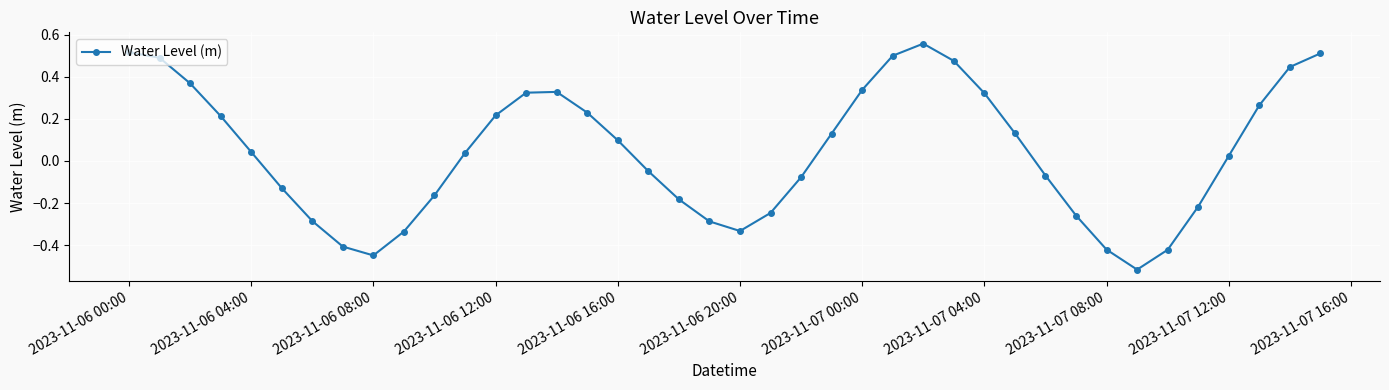

Does the chart display data point markers on the line(s)?

Yes